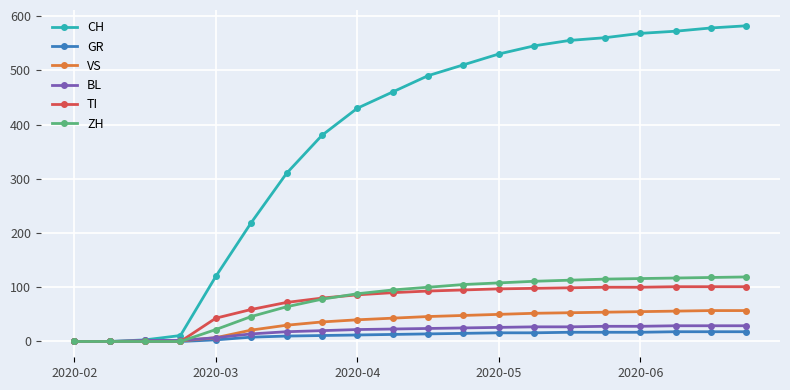

How many lines are shown in the chart?

6